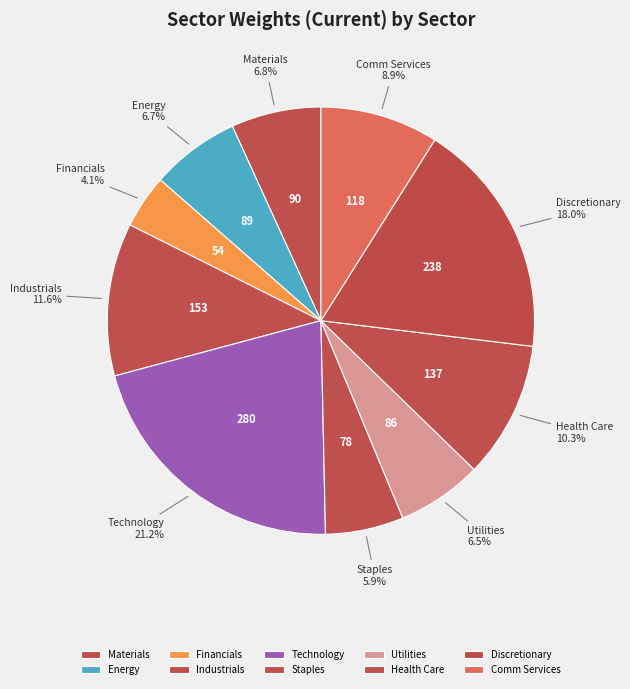

How many slices are in this pie chart?

10